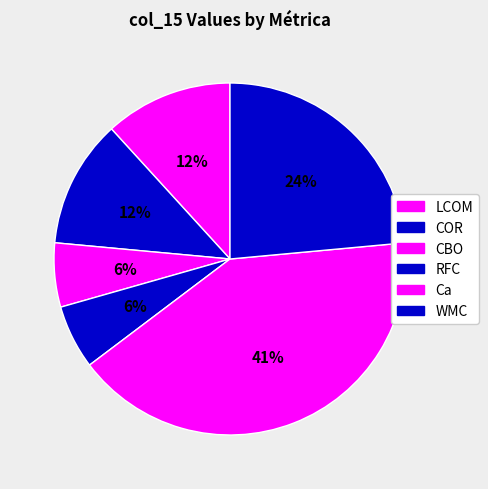

How many slices are in this pie chart?

6